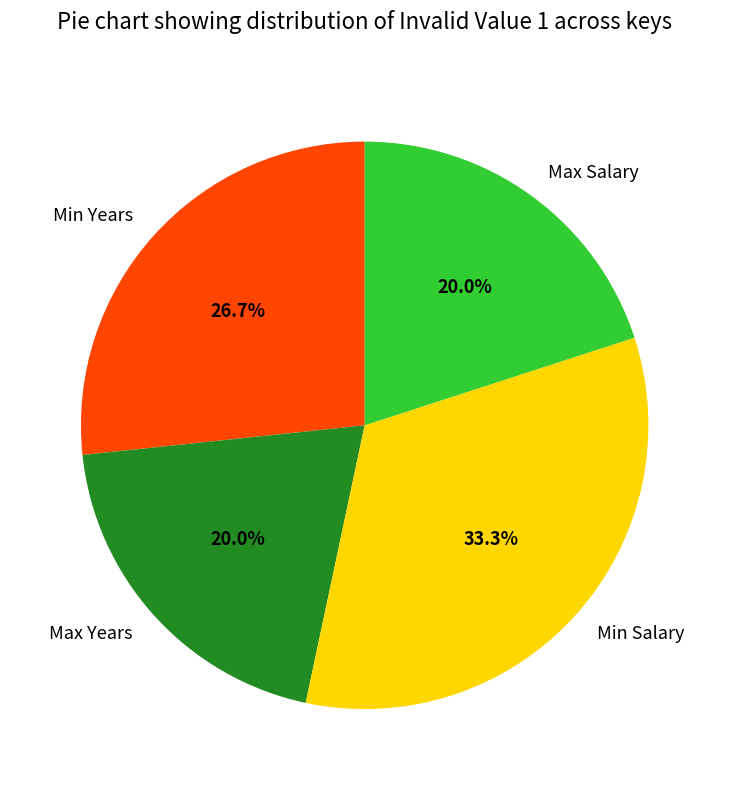

The Max Salary slice represents 30% of the pie. True or false?

False